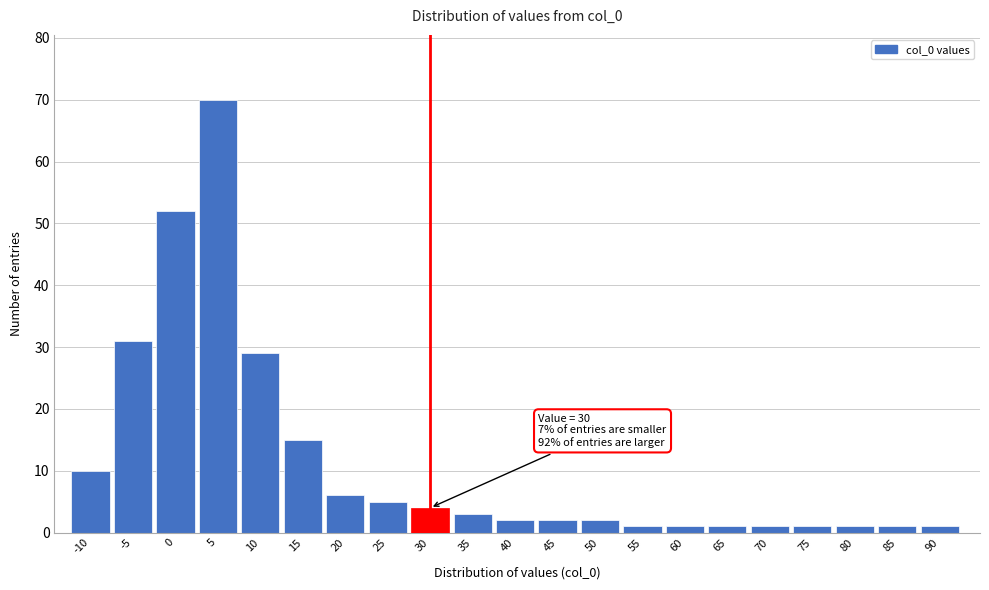

Reading left to right, list all the values displayed in this chart.

-10=10	-5=31	0=52	5=70	10=29	15=15	20=6	25=5	30=4	35=3	40=2	45=2	50=2	55=1	60=1	65=1	70=1	75=1	80=1	85=1	90=1